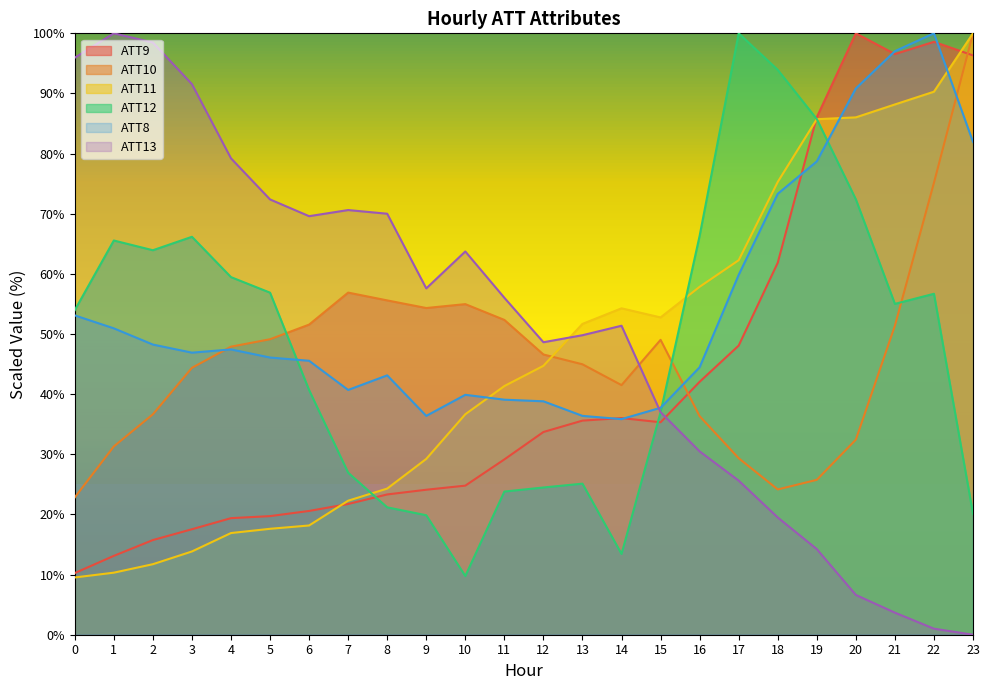

Is the value of ATT9 at 12 greater than the value of ATT12 at 19?

No